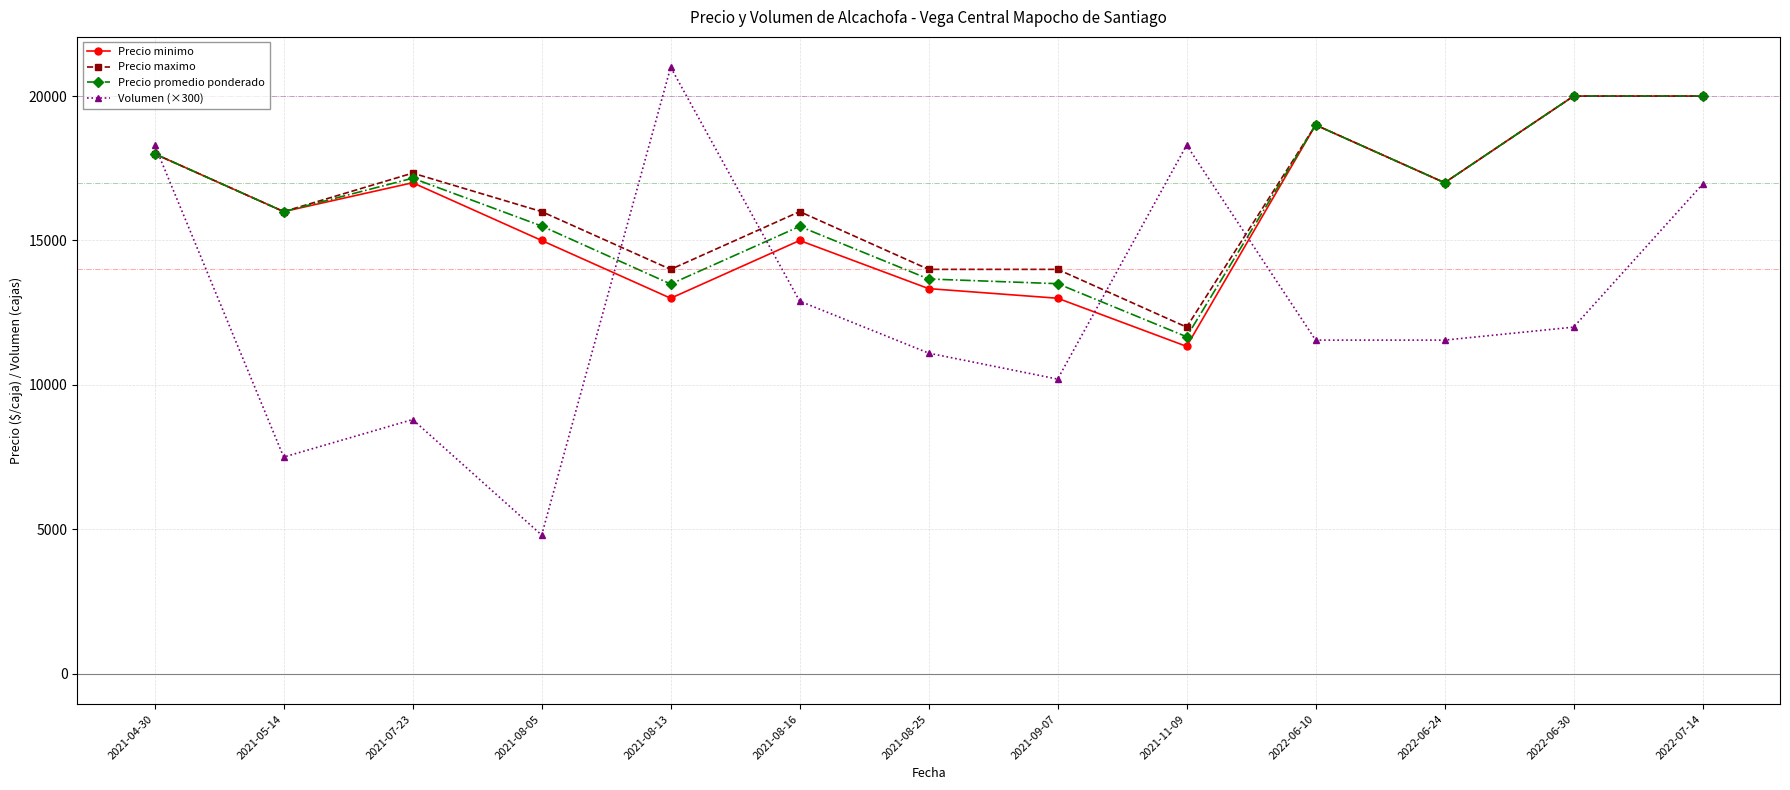

What position from the left is 2022-06-10?

10